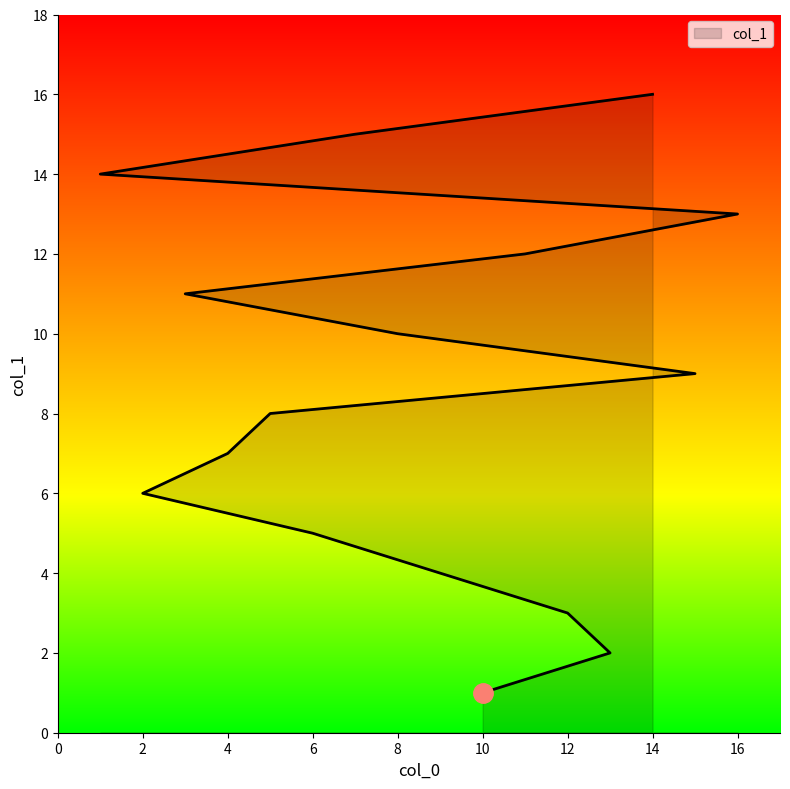

What position from the right is 1?

3